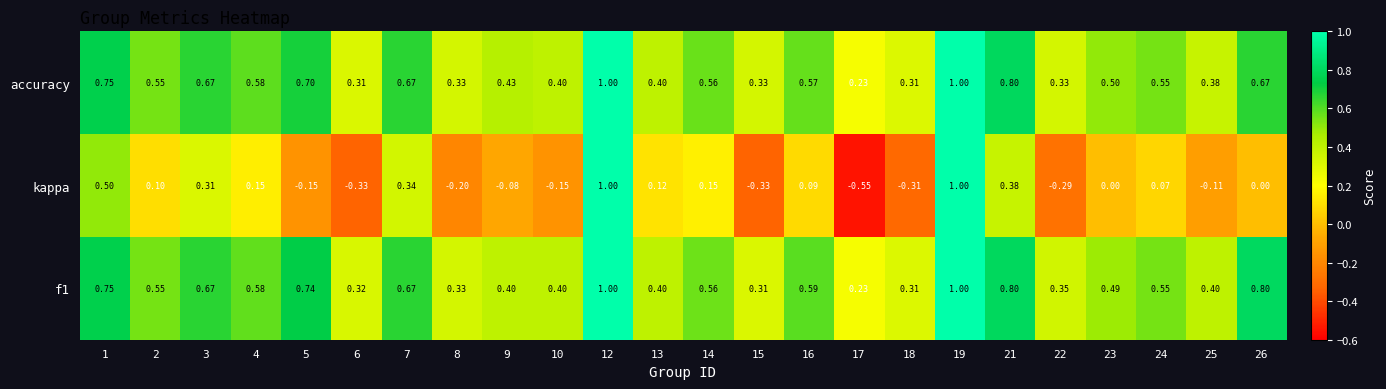

Is the value of f1 at 17 greater than the value of accuracy at 10?

No